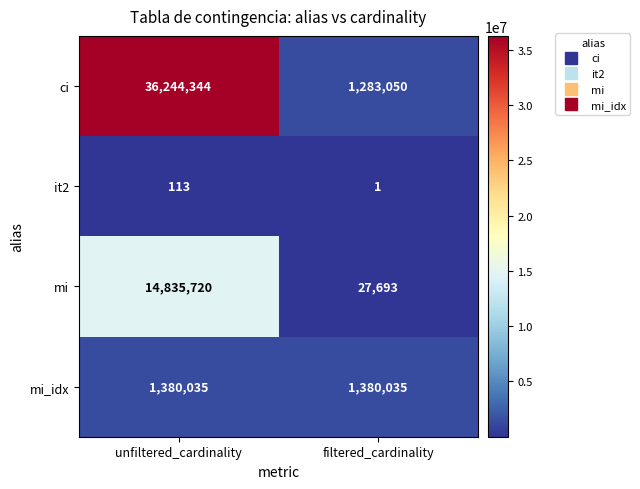

What is the total value across all series at unfiltered_cardinality?

52460212